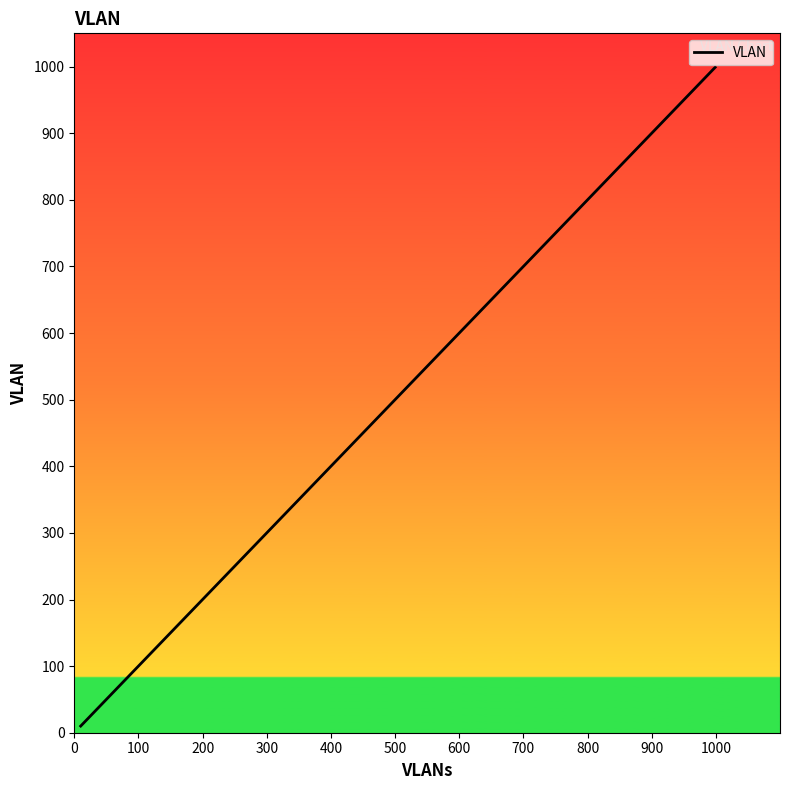

True or false: there are more than 2 points higher than both neighbors.

False